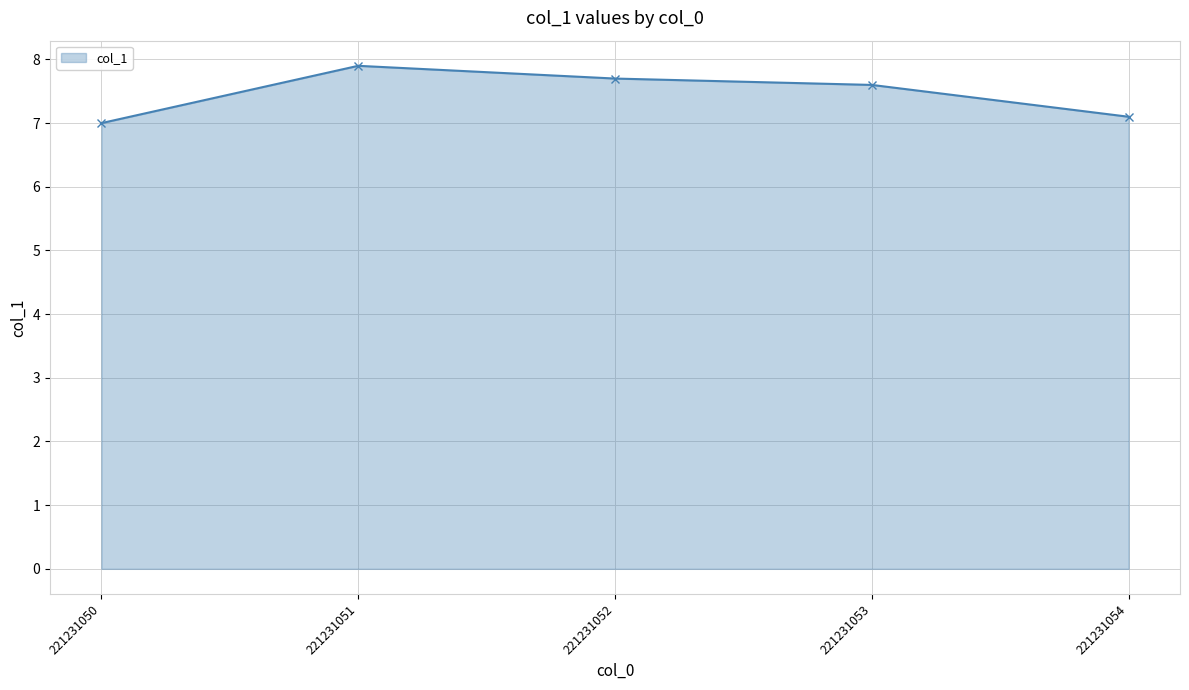

True or false: the data has more than 1 interior local peaks.

False